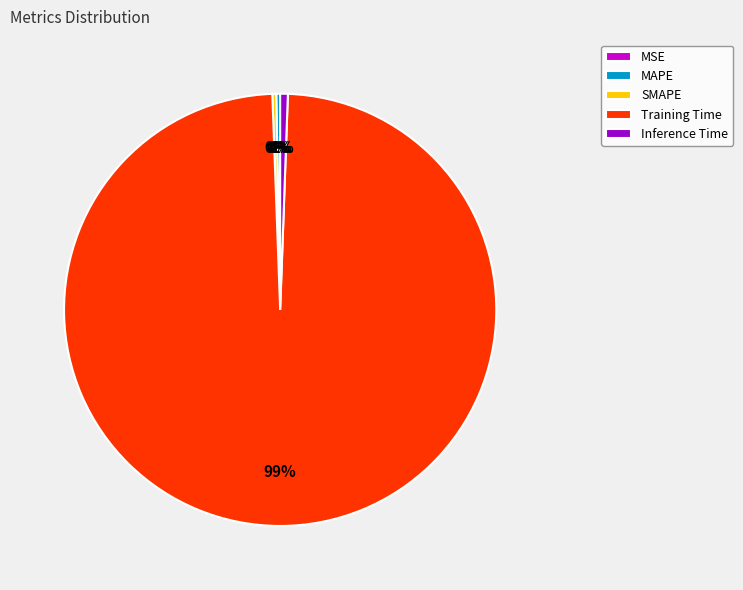

Which has a higher value, Inference Time or Training Time?

Training Time